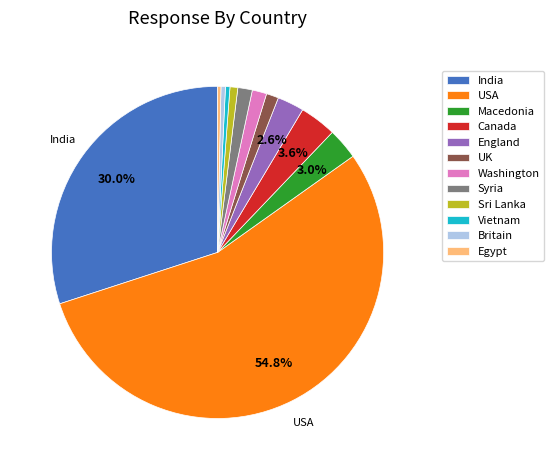

The India slice represents 41% of the pie. True or false?

False